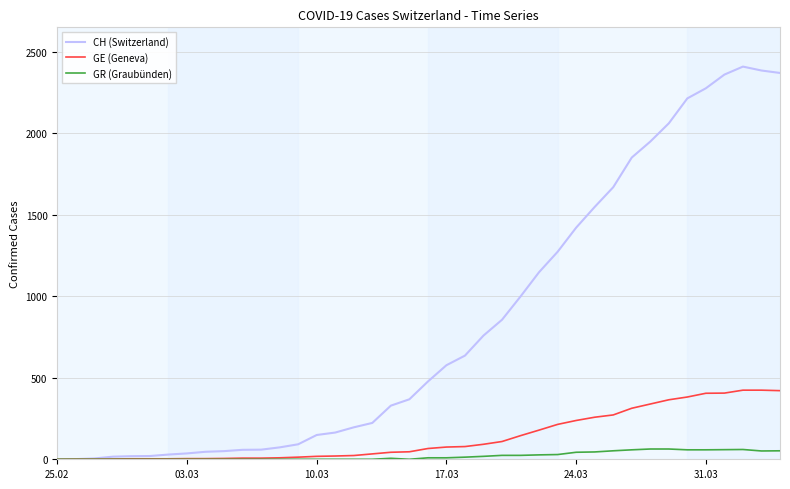

What are all the series names shown in the legend?

CH (Switzerland), GE (Geneva), GR (Graubünden)